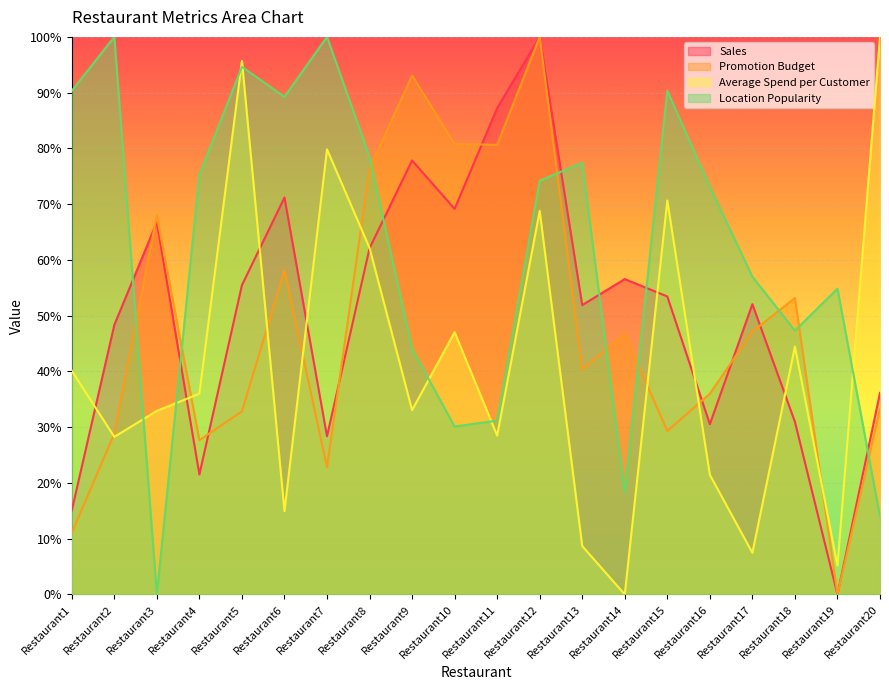

At which label does Promotion Budget first exceed 46?

Restaurant3